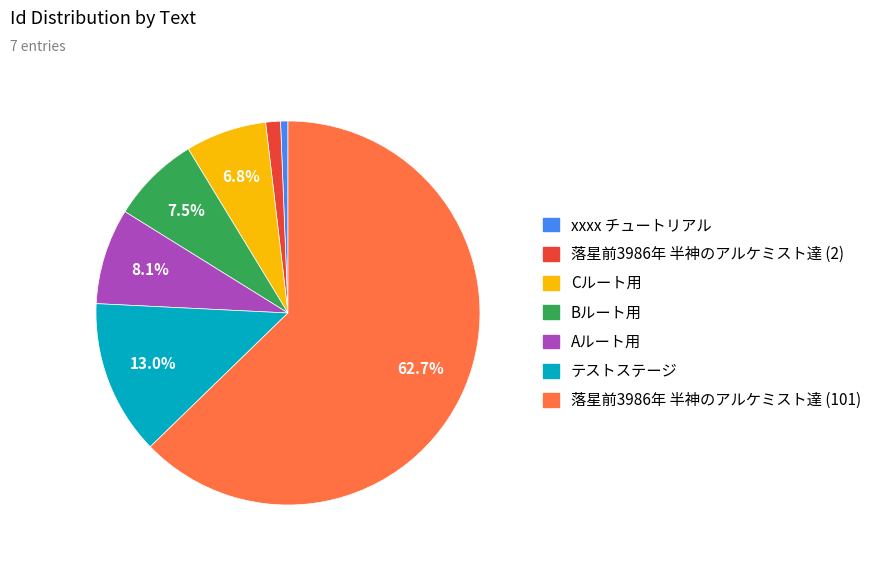

Is there any slice that represents more than half of the pie?

Yes